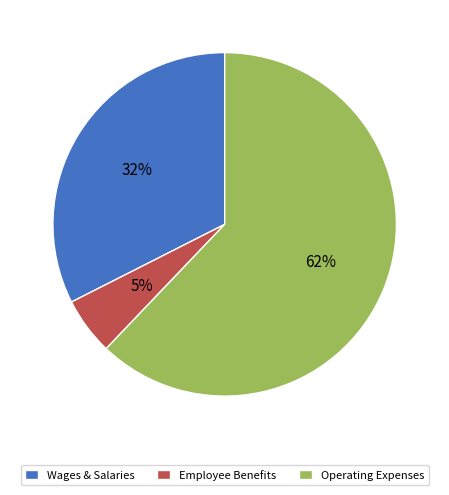

What is the ratio of the value at Wages & Salaries to the value at Operating Expenses?

0.5